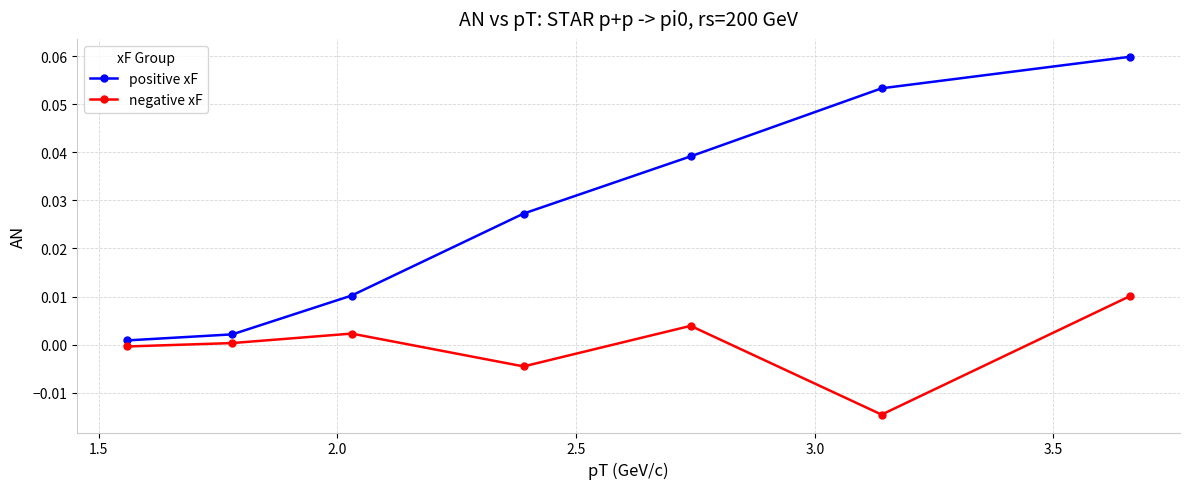

Which series has the largest total across all categories?

positive xF